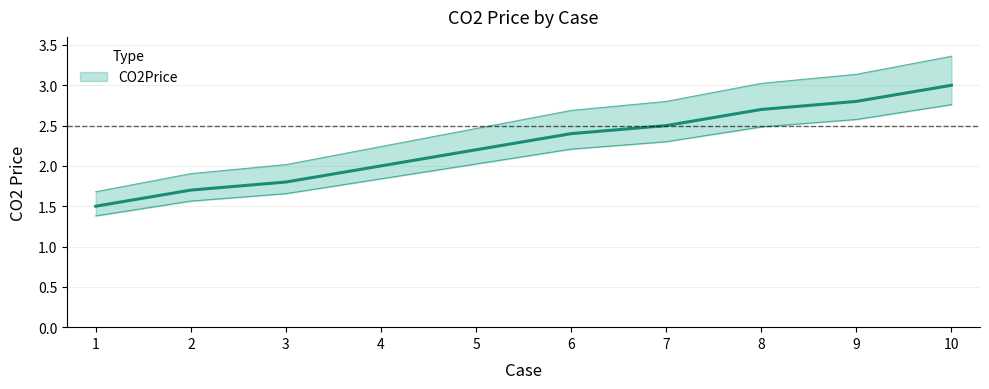

What is the sum of the values at 6 and 5?

4.6